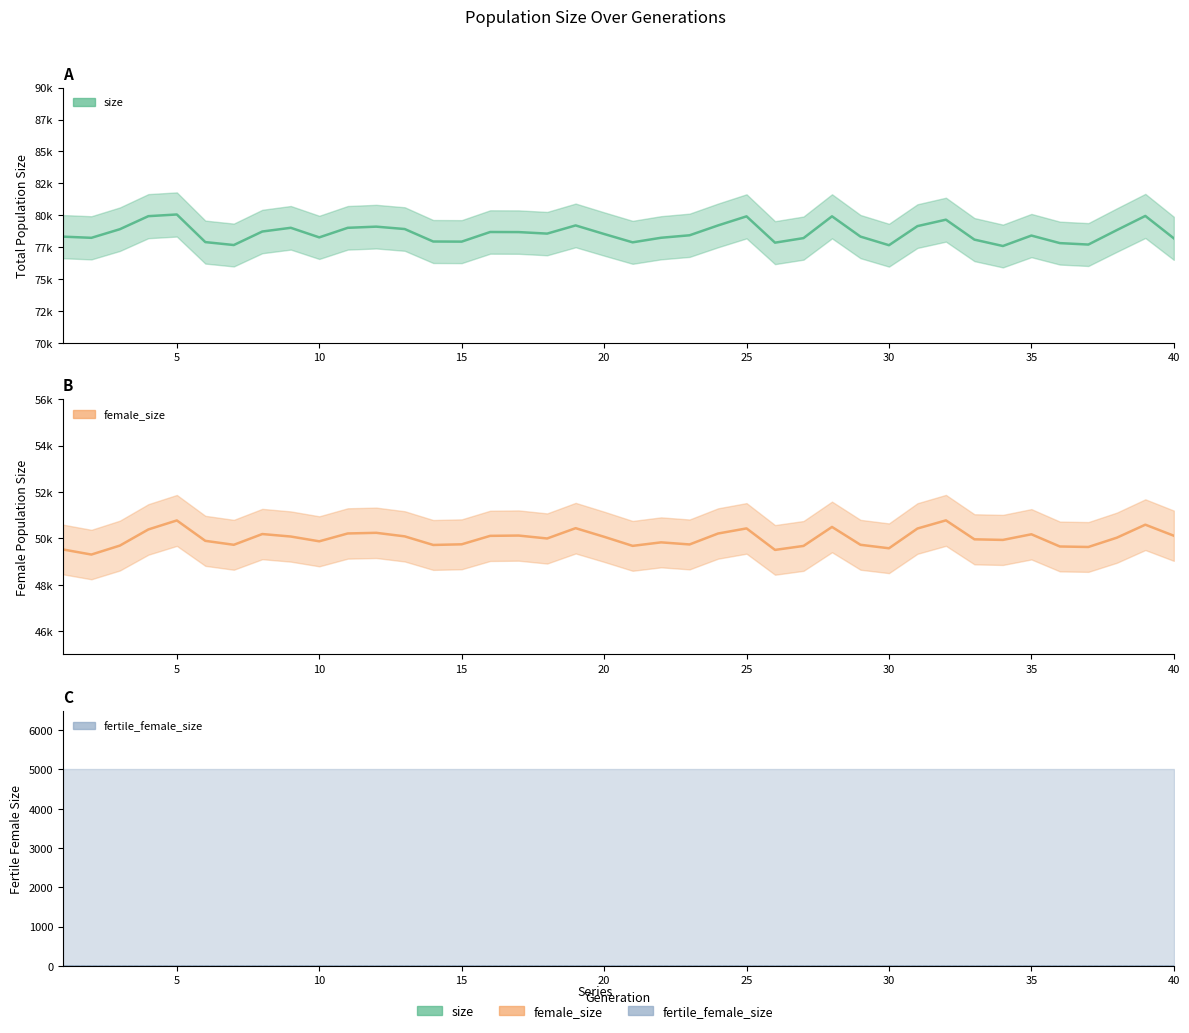

True or false: size and female_size cross at least once.

False